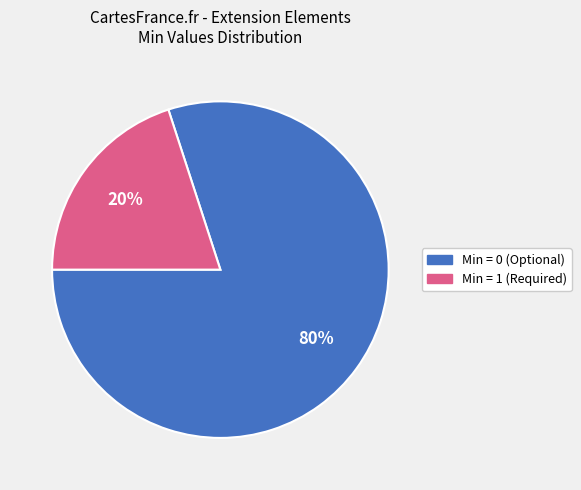

To the nearest percent, what is the difference between the largest and smallest slice percentages?

60%